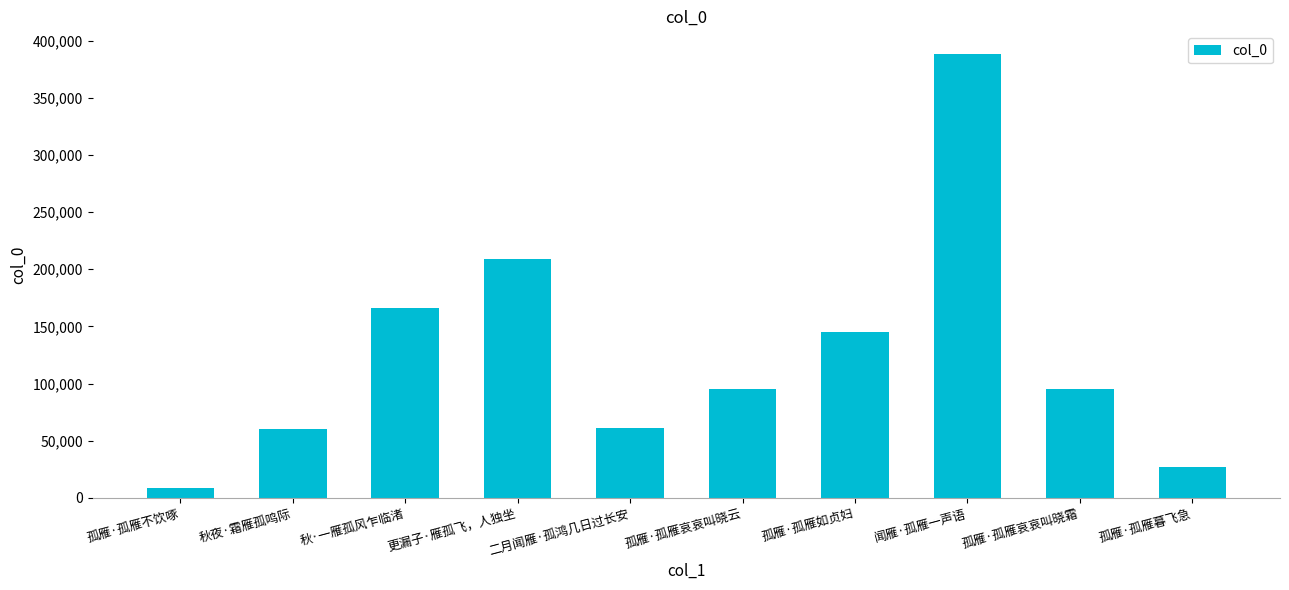

True or false: the data shows 34447 at 孤雁·孤雁哀哀叫晓云.

False